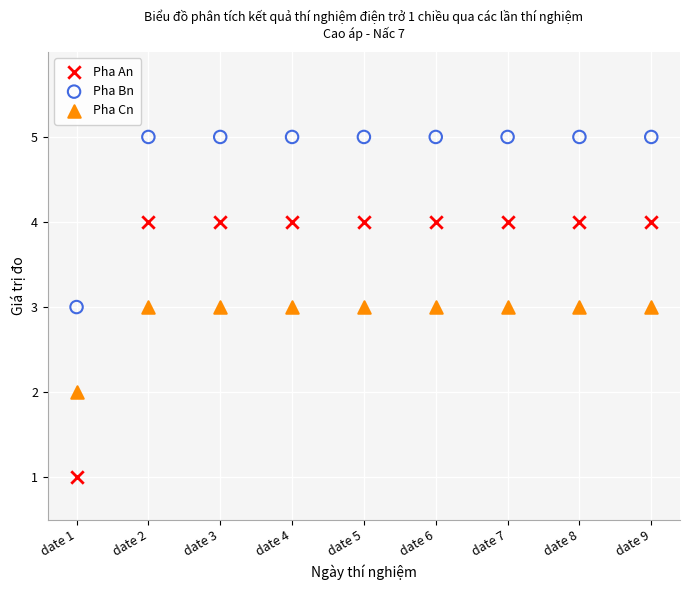

Which series reaches the minimum Y coordinate?

Pha An